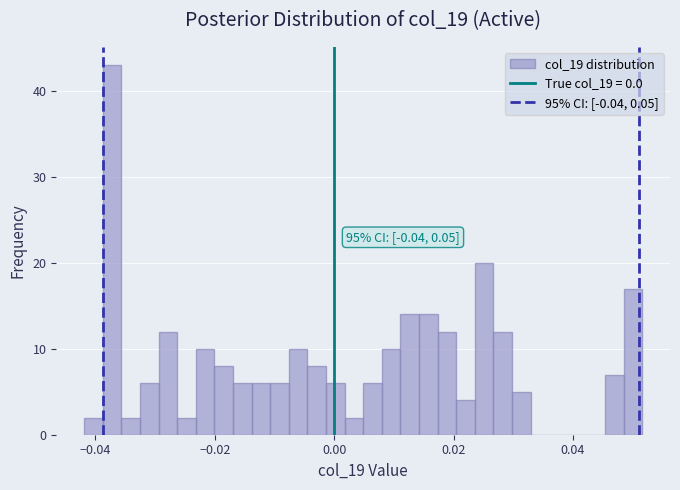

Read against the x-axis, roughly where is the centre of the tallest bar?

-0.038